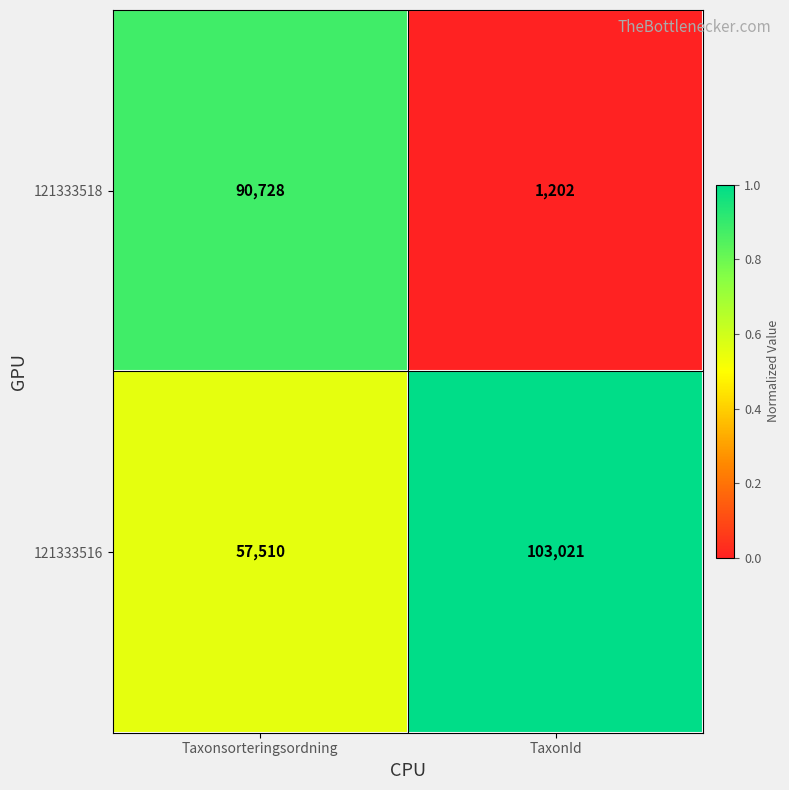

What is the average value of the 121333518 series?

45965